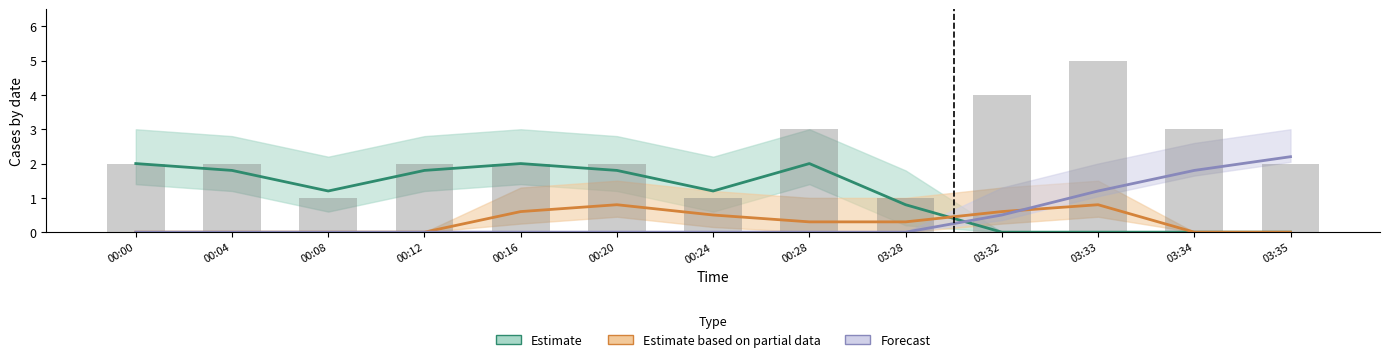

List the series in order of their peak value, lowest first.

Estimate based on partial data, Estimate, Forecast